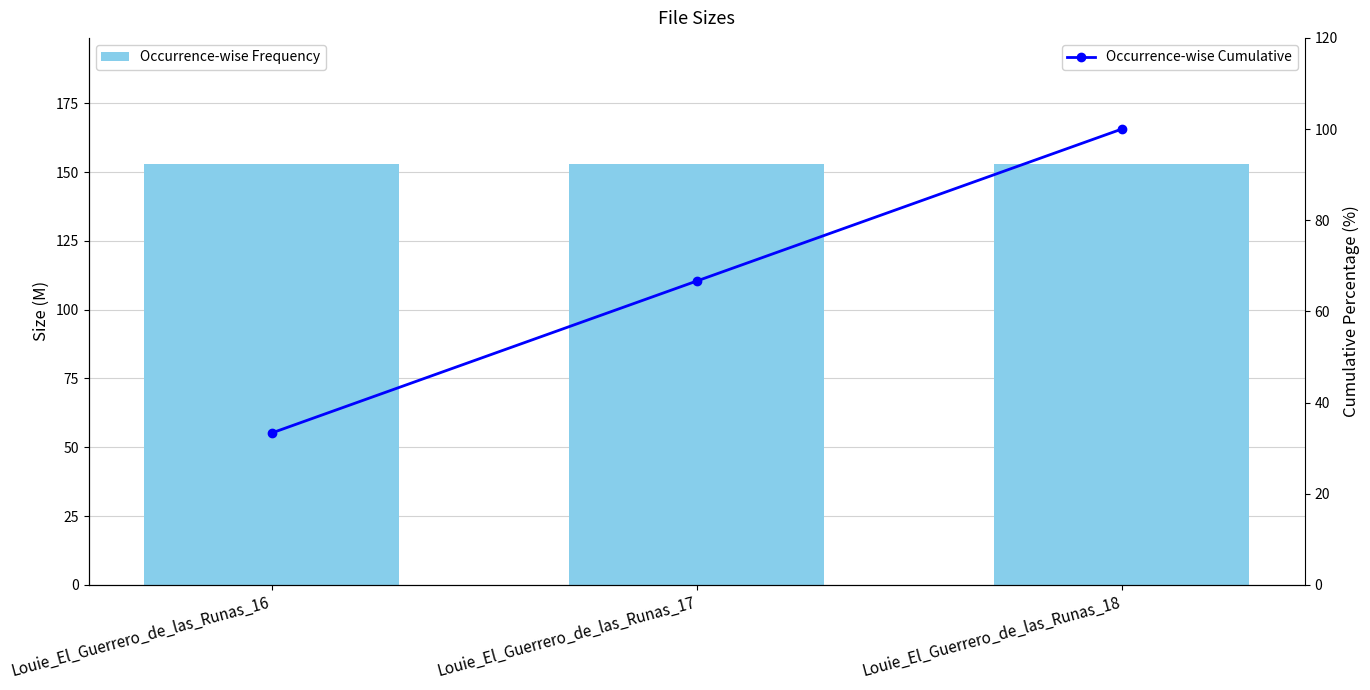

What is the value of the Occurrence-wise Cumulative bar at the 3rd from the left?

100.0